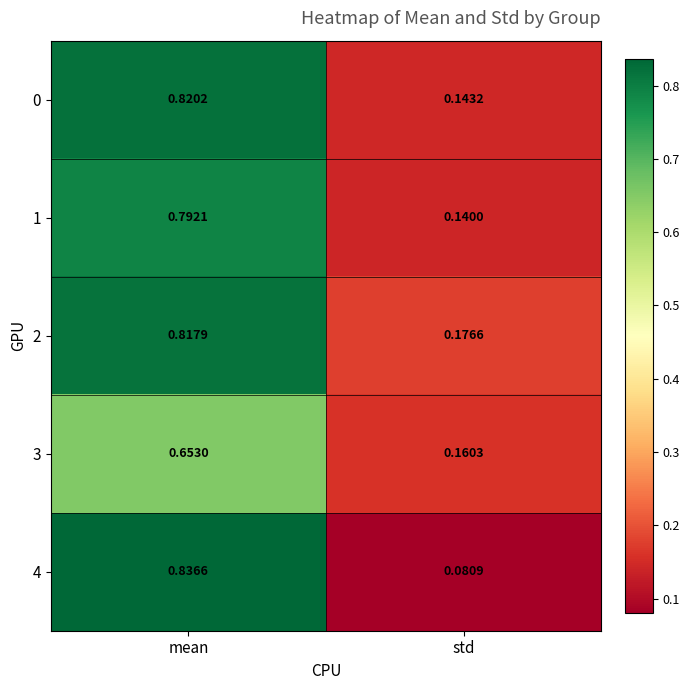

Rank the series at std from highest to lowest value.

2, 3, 0, 1, 4